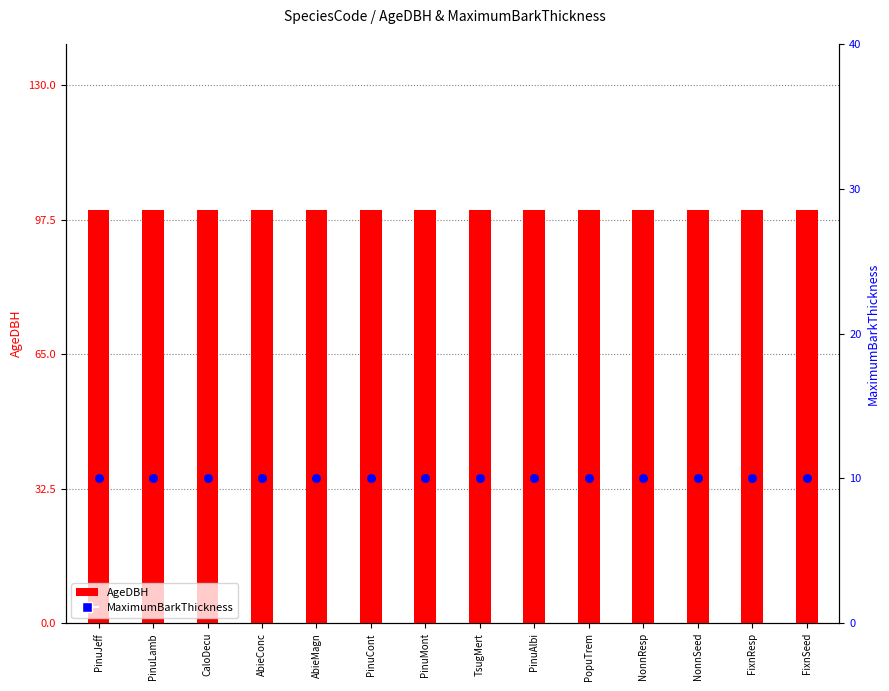

At how many categories does at least one series exceed 80?

14